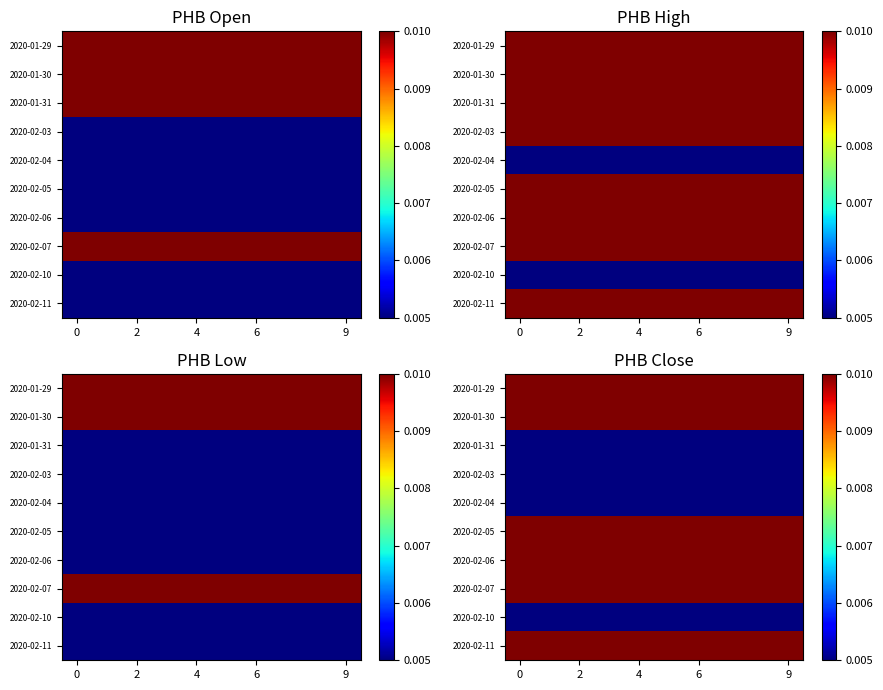

Count the number of categories in the chart.

10